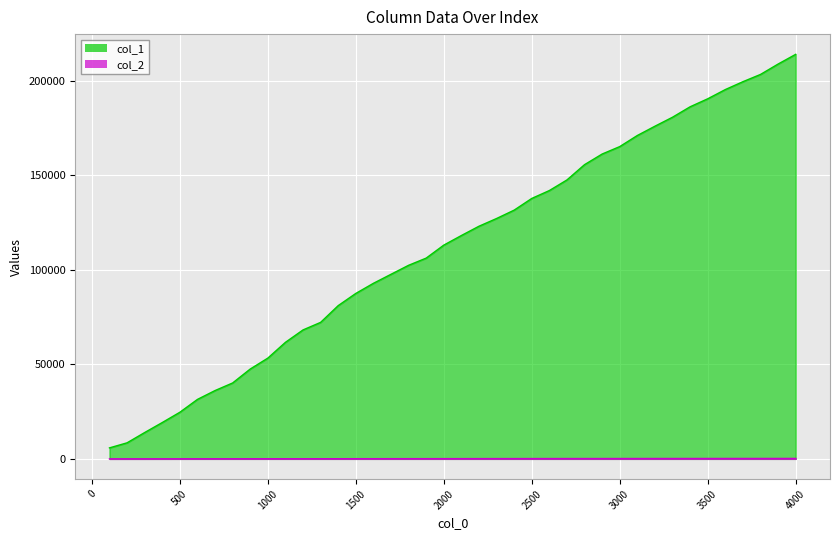

What is the average value of the col_1 series?

112449